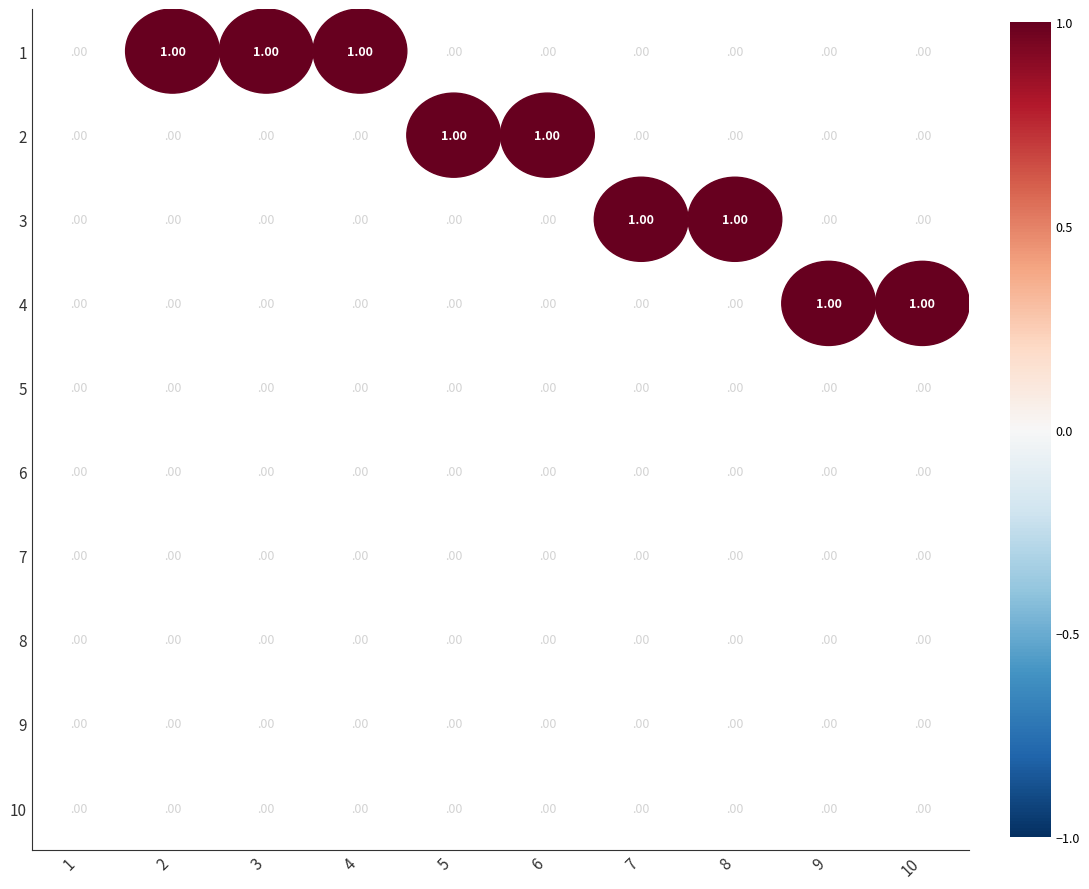

How many values in the 4 series exceed 0?

2